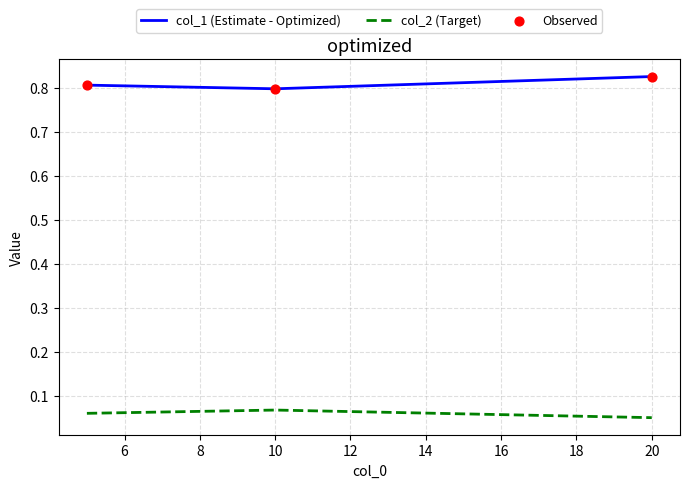

Which series has the largest total across all categories?

col_1 (Estimate - Optimized)